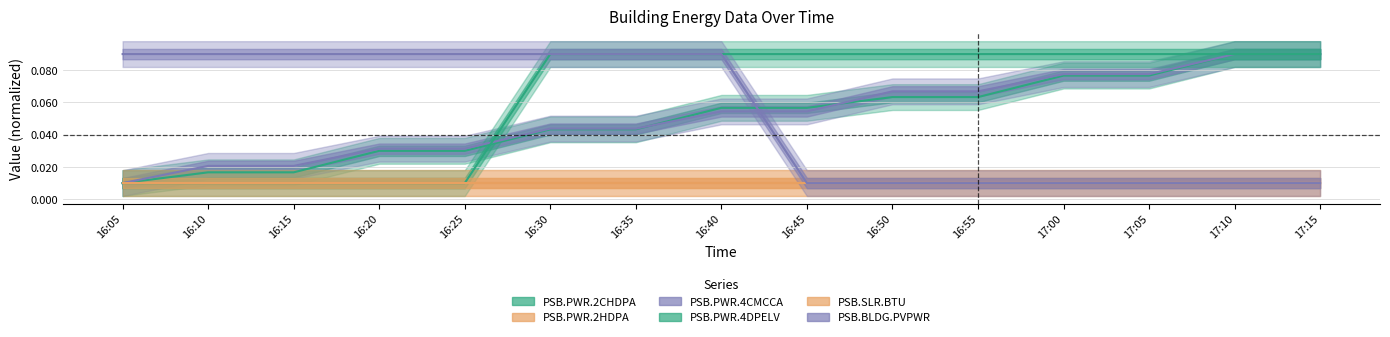

At how many categories does at least one series exceed 0?

15